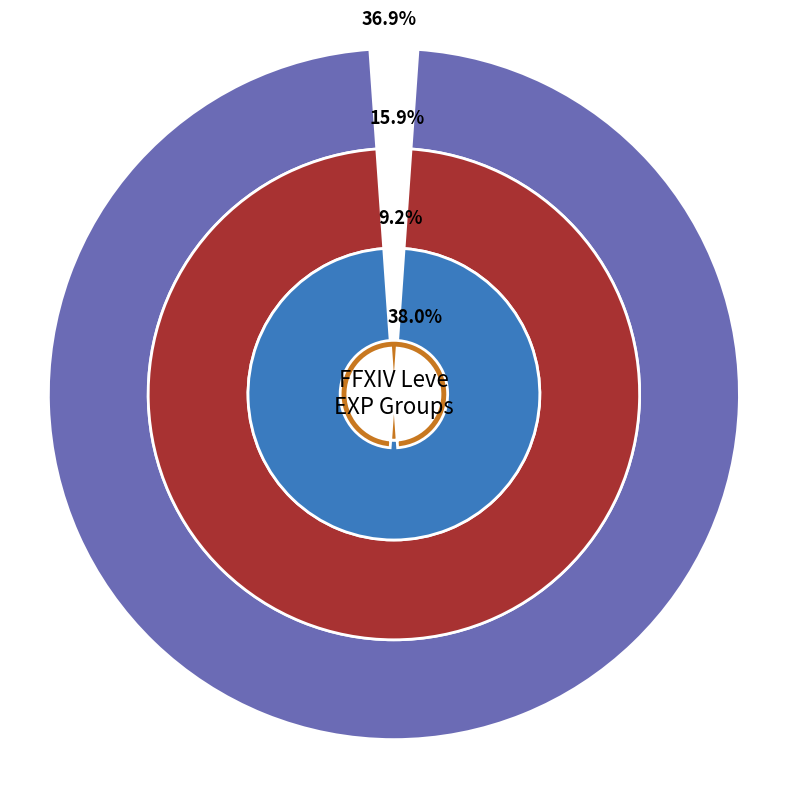

Does 5 represent more than half of the total?

No